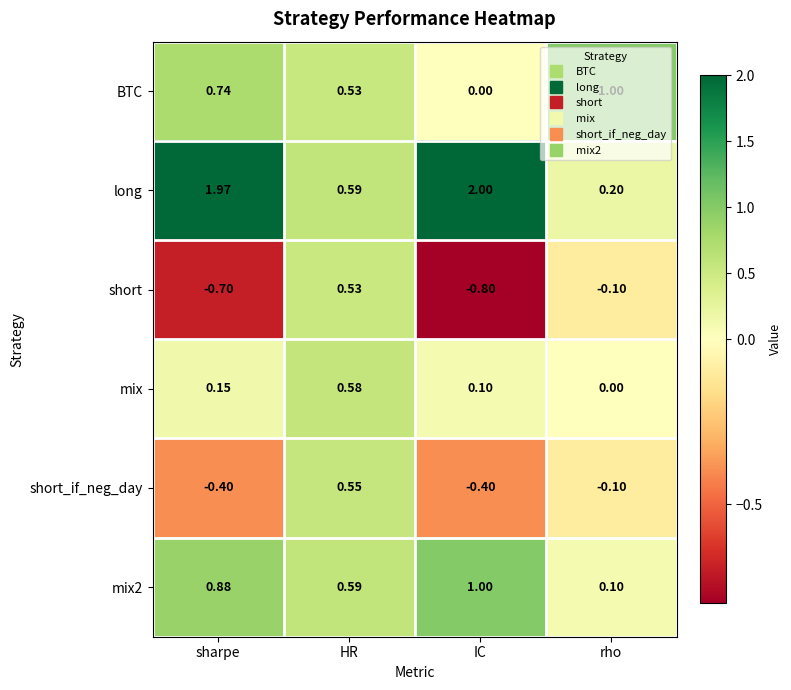

Which series changed the most between HR and IC?

long